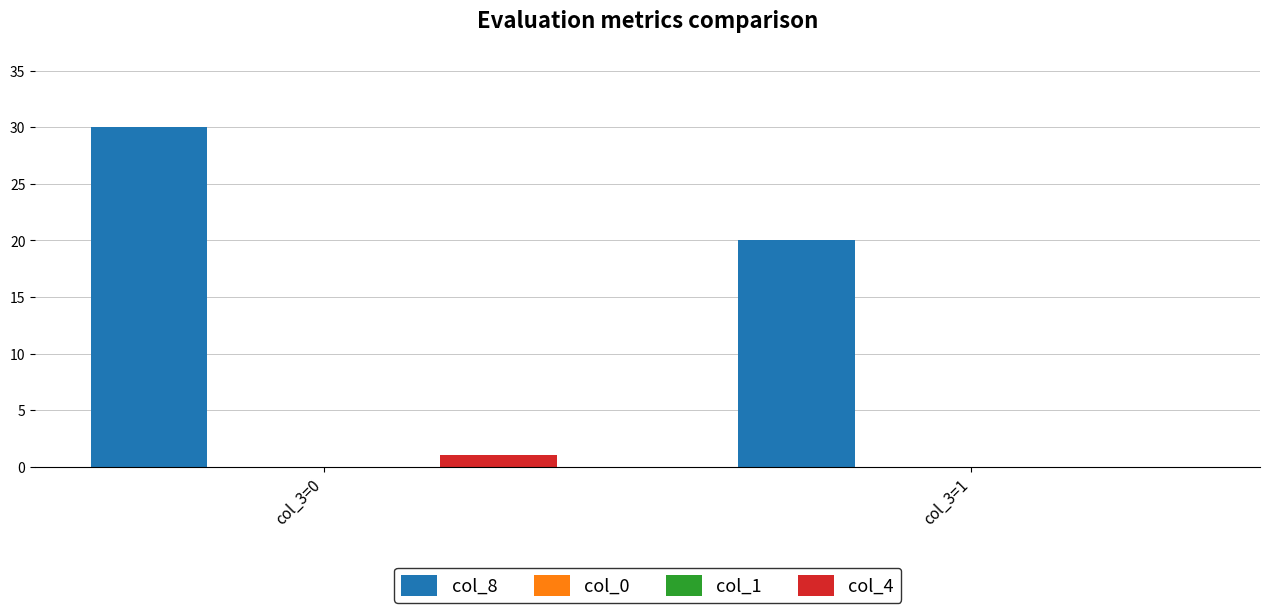

What is the difference between the maximum and minimum values in the col_8 series?

10